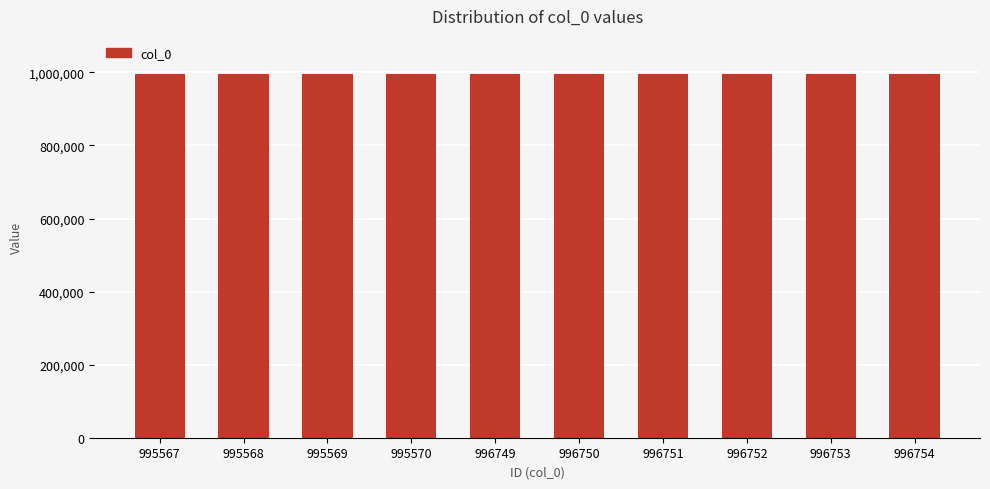

Are the bars horizontal?

No